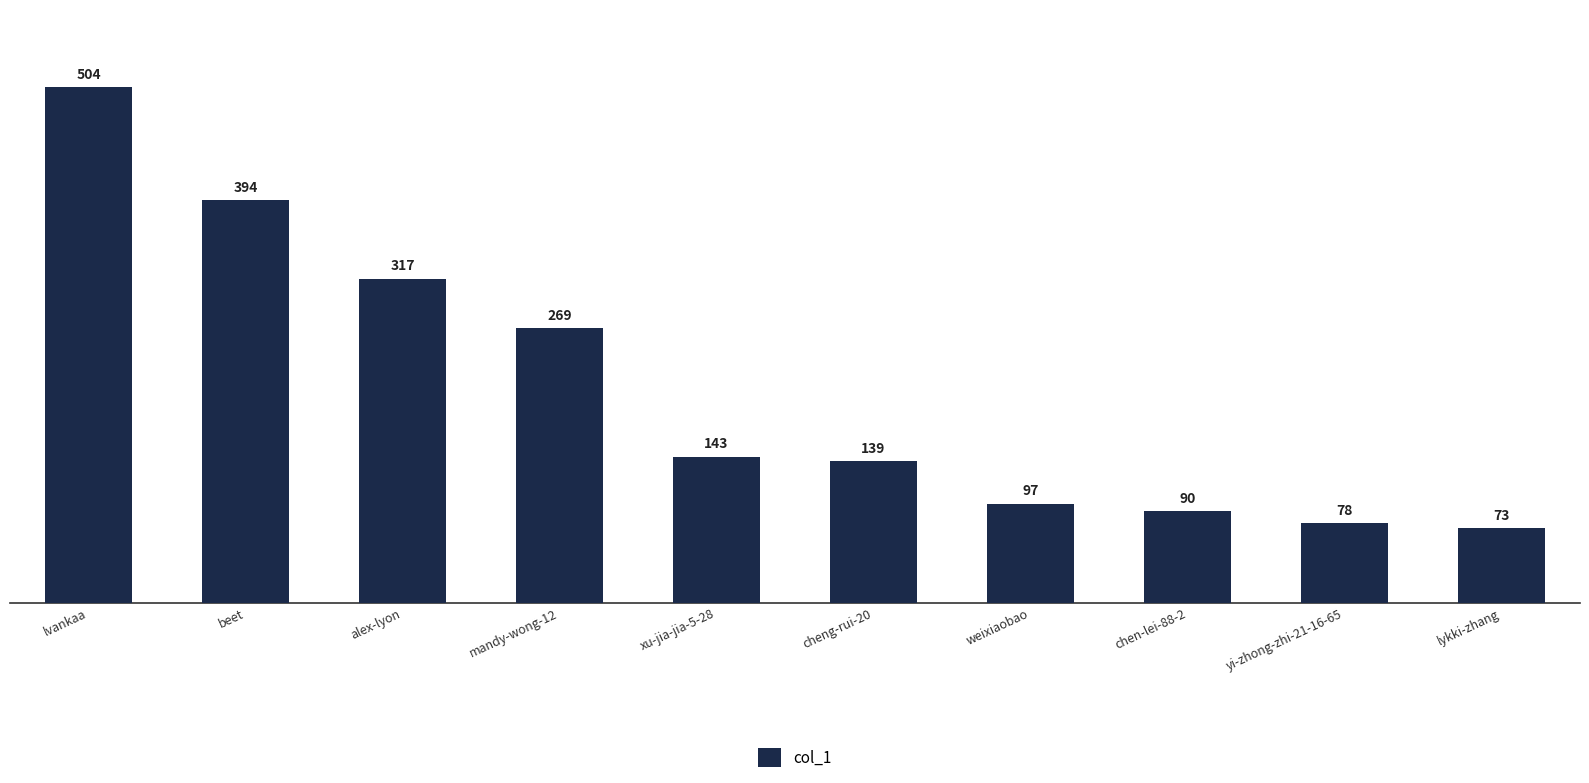

Where does the data first go above 143?

lvankaa